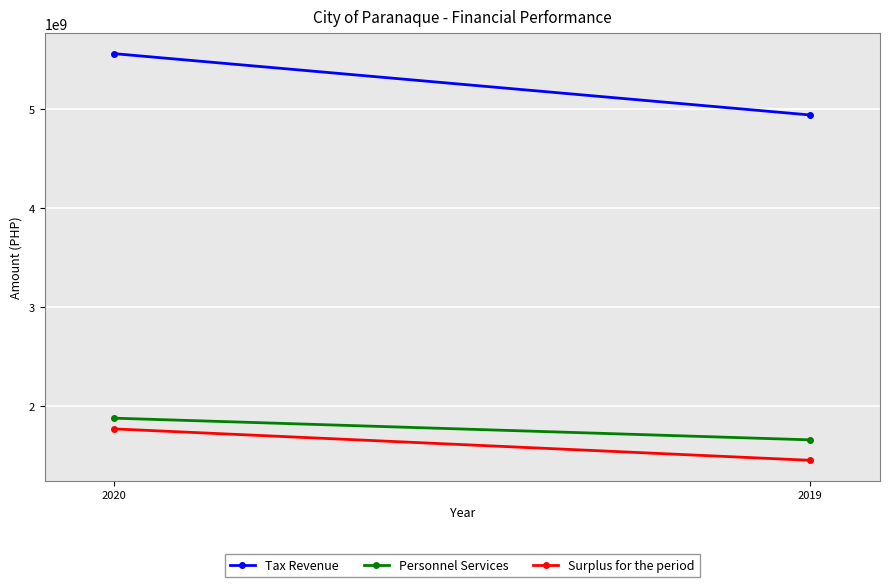

What is the lowest value of the Tax Revenue series?

4940447092